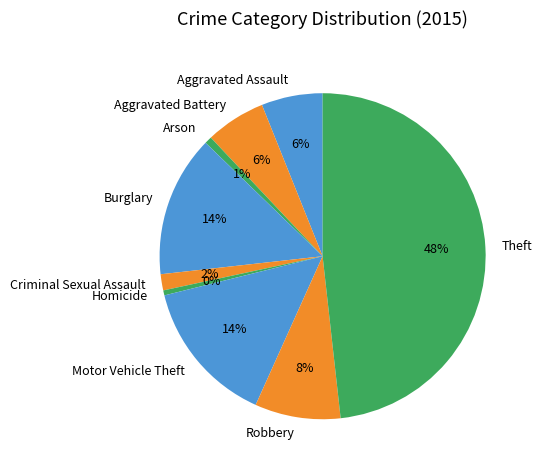

Does any single category account for the majority?

No